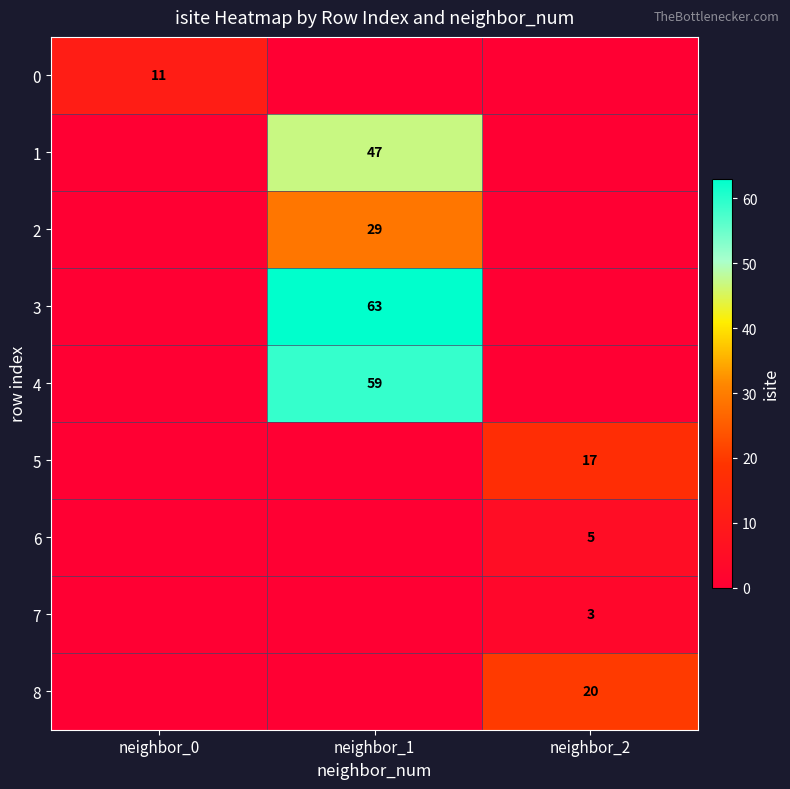

How many series are shown in this chart?

9